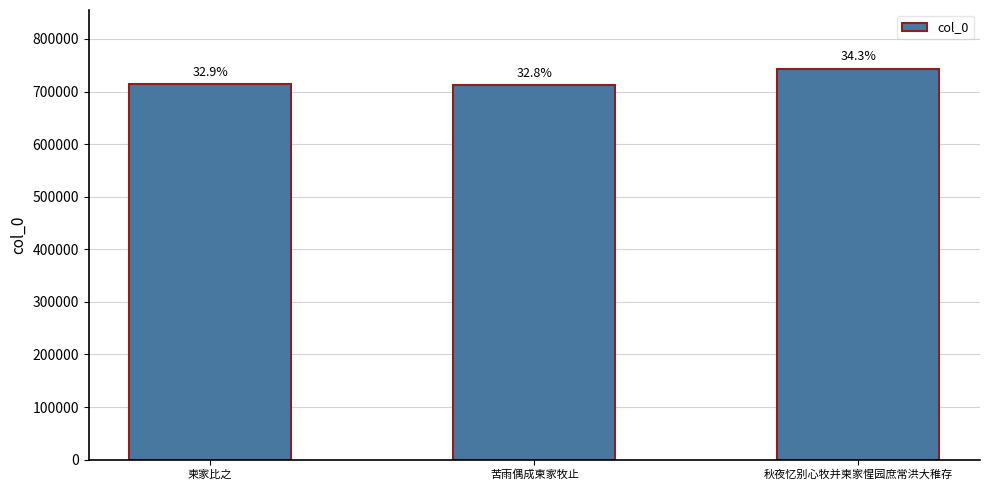

At which category does the chart reach its peak across all series?

秋夜忆别心牧并柬家惺园庶常洪大稚存